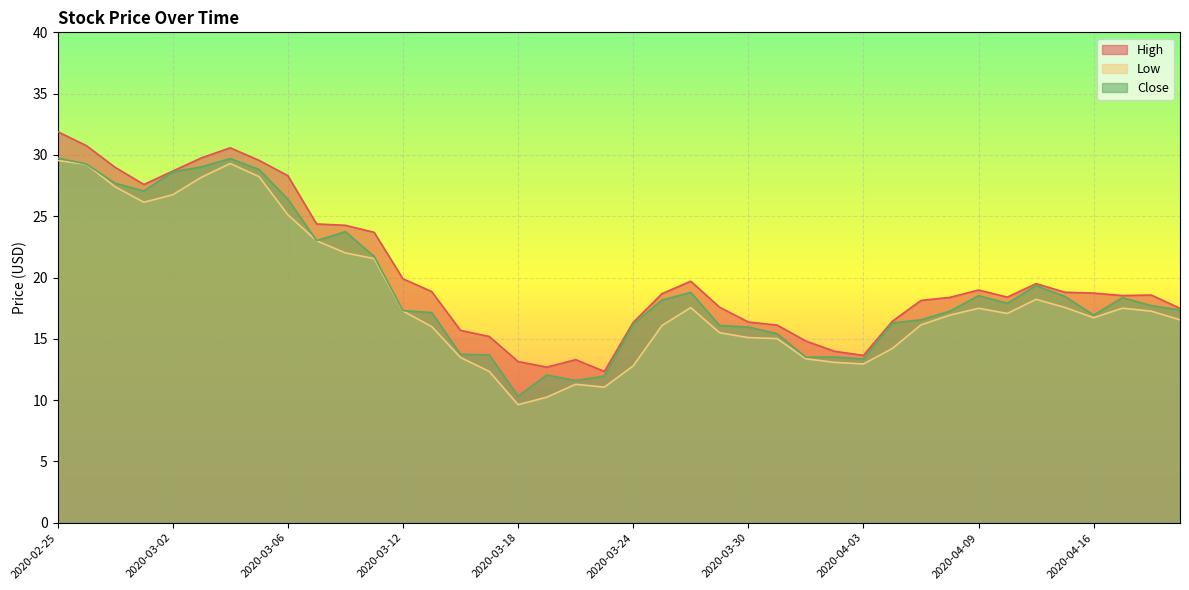

True or false: Low and Close cross at least once.

False